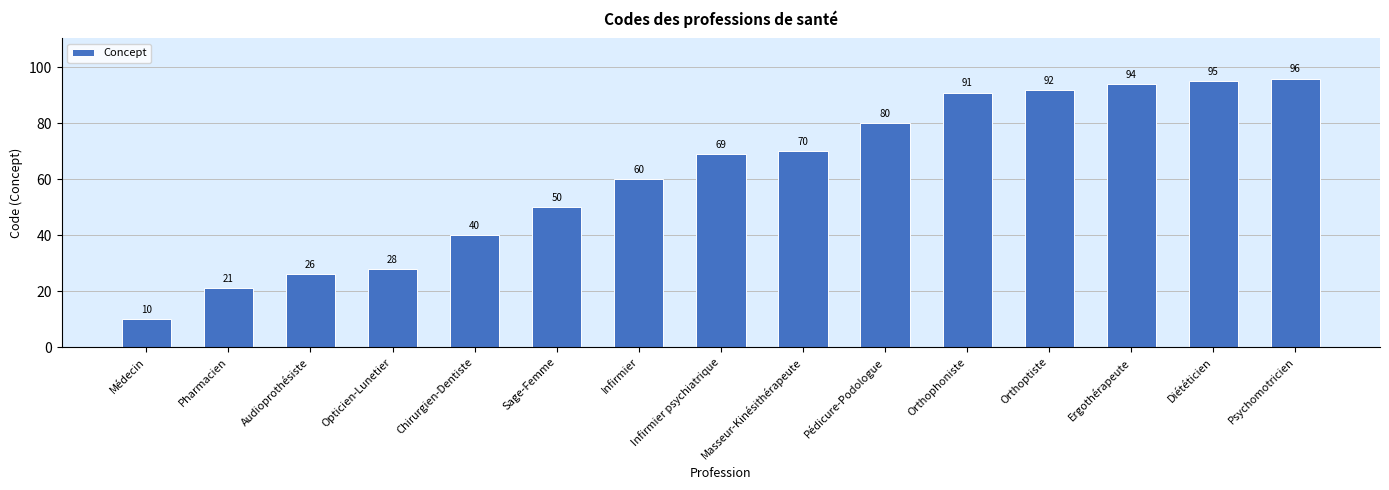

Does the chart contain any negative values?

No